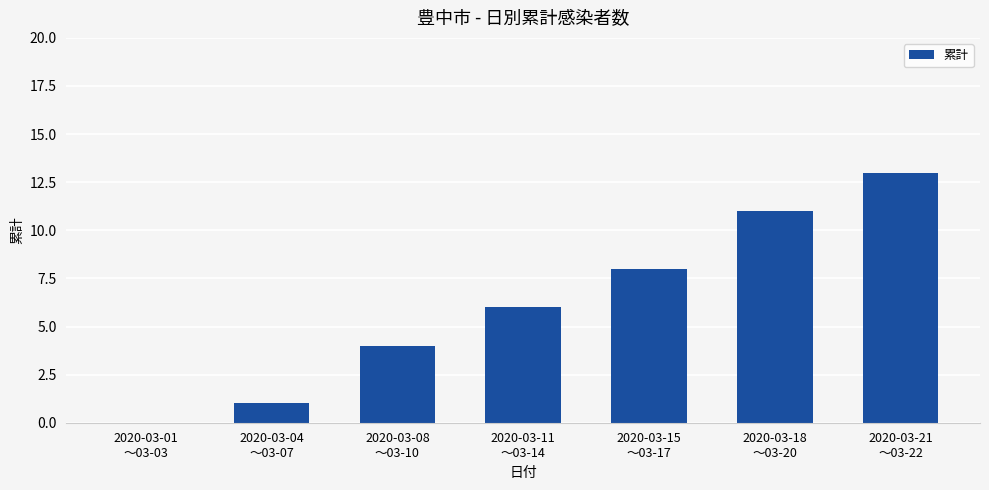

True or false: the data shows 11 at 2020-03-18
〜03-20.

True